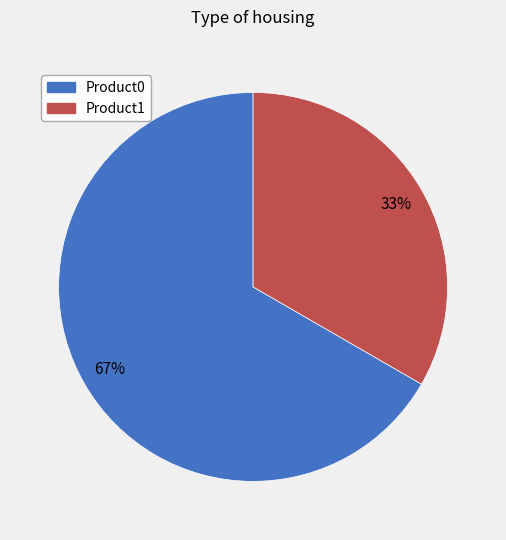

Do Product1 and Product0 together represent more than half of the pie?

Yes